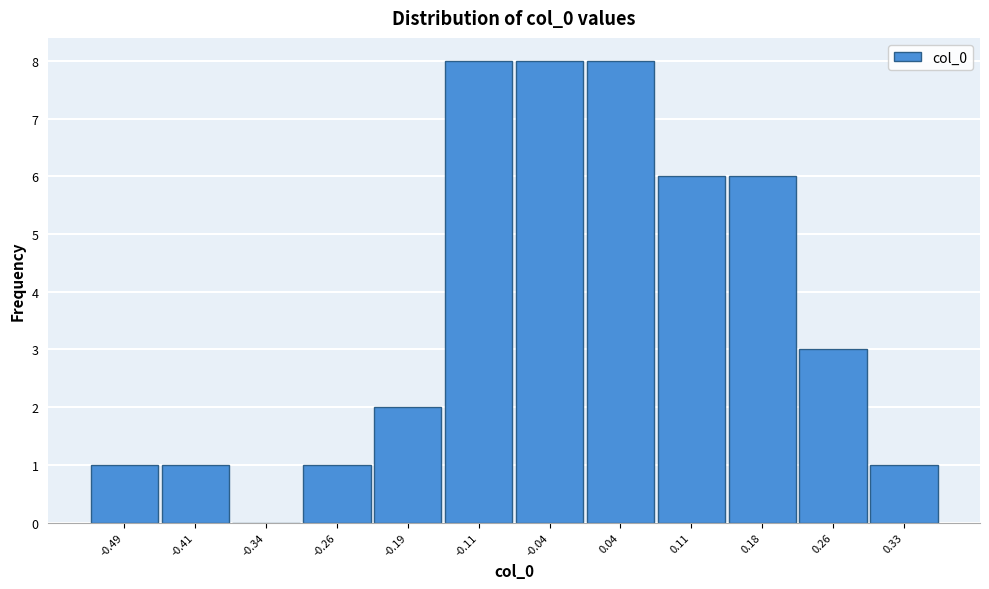

Reading right to left, list all the values displayed in this chart.

0.33=1	0.26=3	0.18=6	0.11=6	0.04=8	-0.04=8	-0.11=8	-0.19=2	-0.26=1	-0.34=0	-0.41=1	-0.49=1